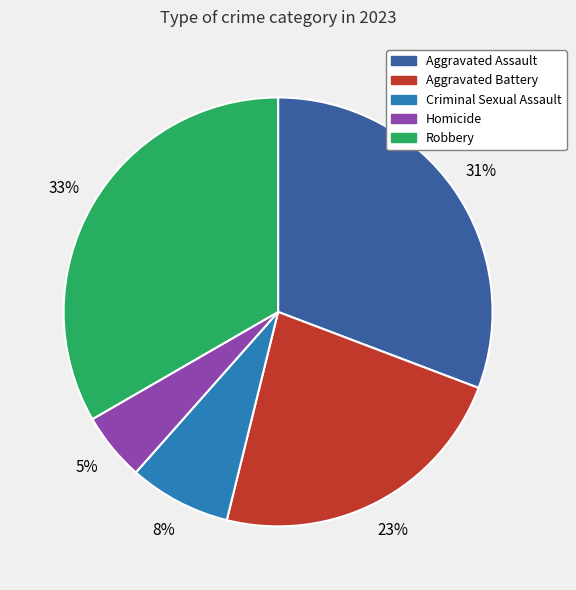

Do Aggravated Assault and Aggravated Battery together represent more than half of the pie?

Yes